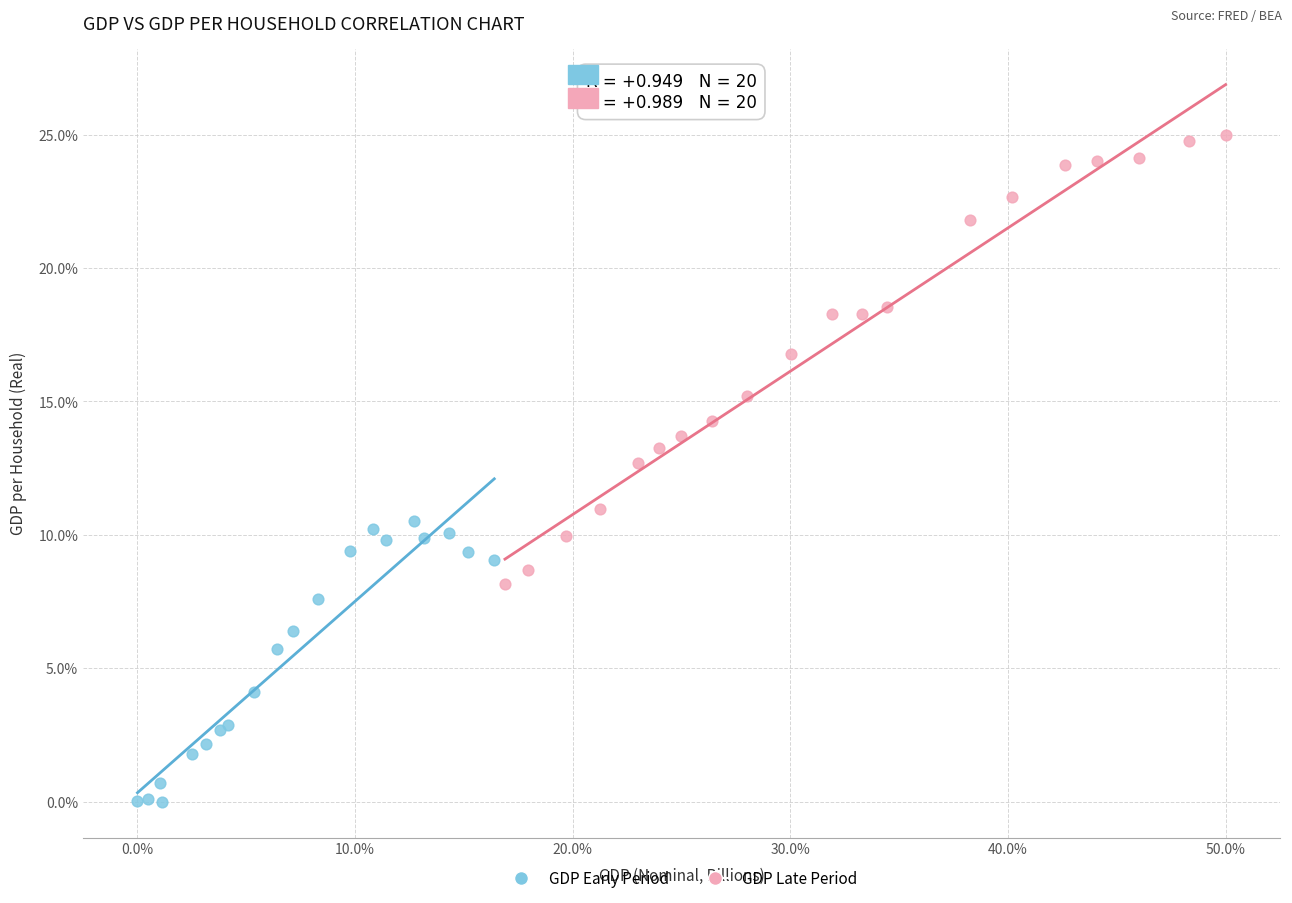

Which series contains the lowest Y value?

GDP Early Period